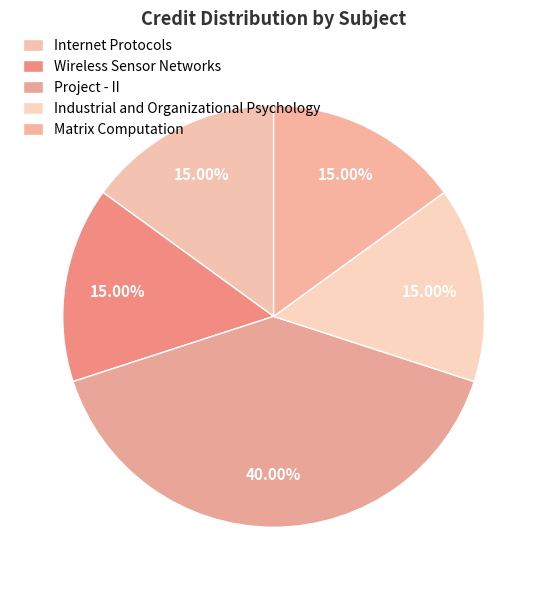

How many segments does this pie chart have?

5